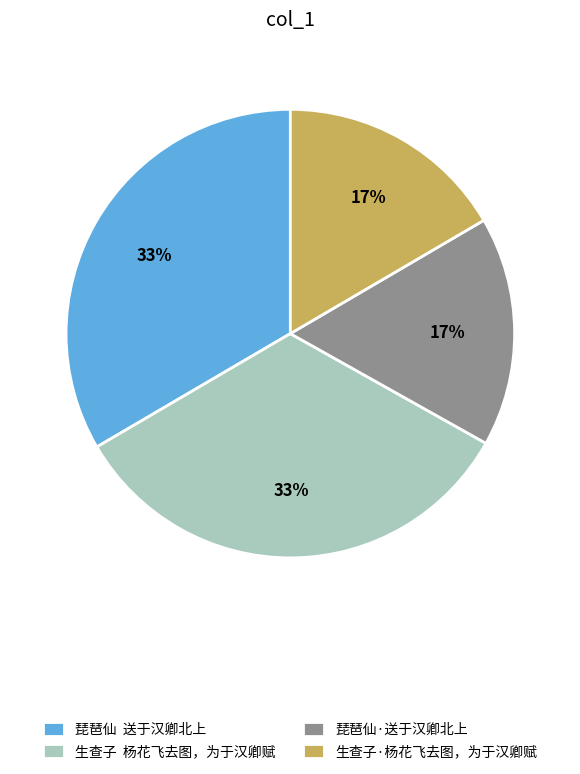

Combined, do 生查子·杨花飞去图，为于汉卿赋 and 琵琶仙·送于汉卿北上 account for over 50%?

No